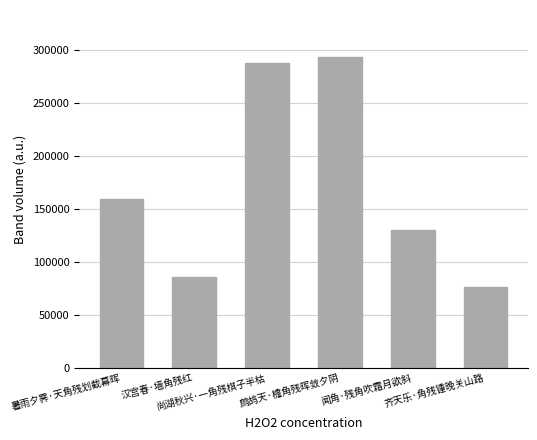

How many values are below 159074?

3